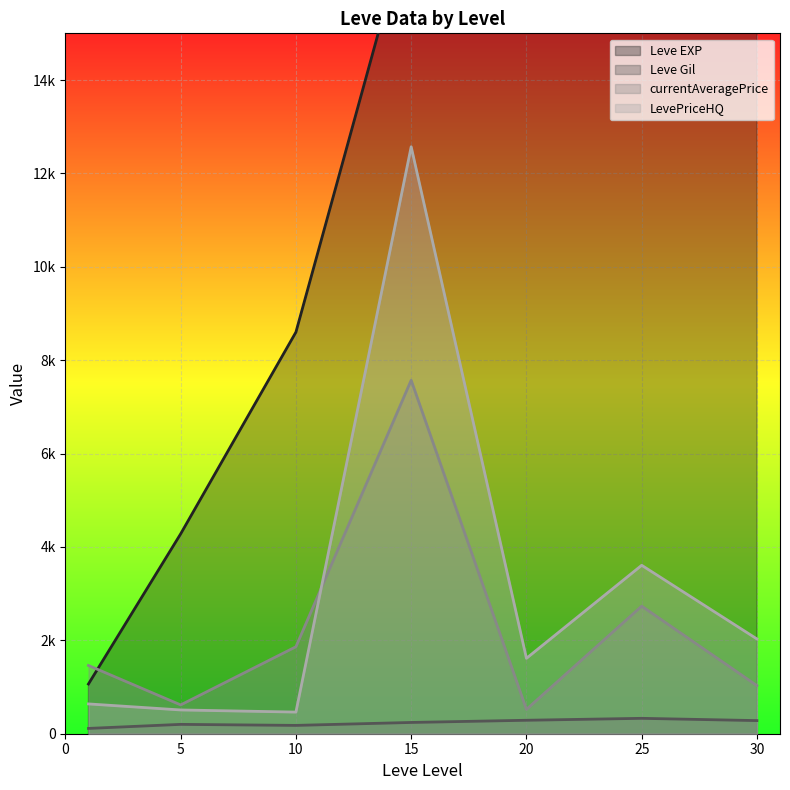

What is the value of the currentAveragePrice point at the 2nd from the left?

276.0